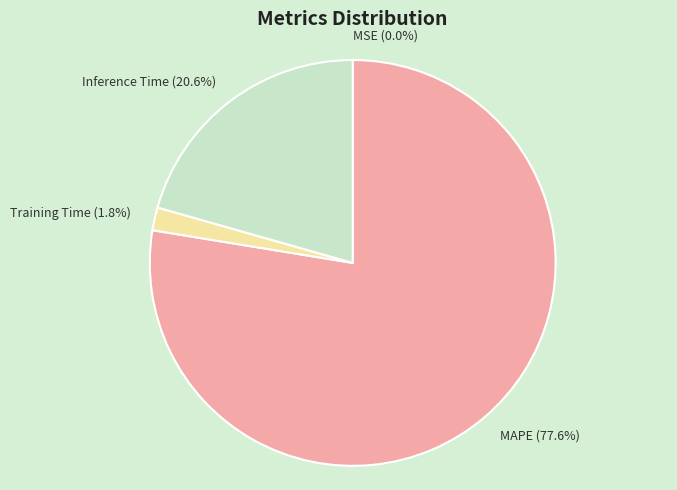

Is the sum of MAPE and Inference Time greater than half?

Yes